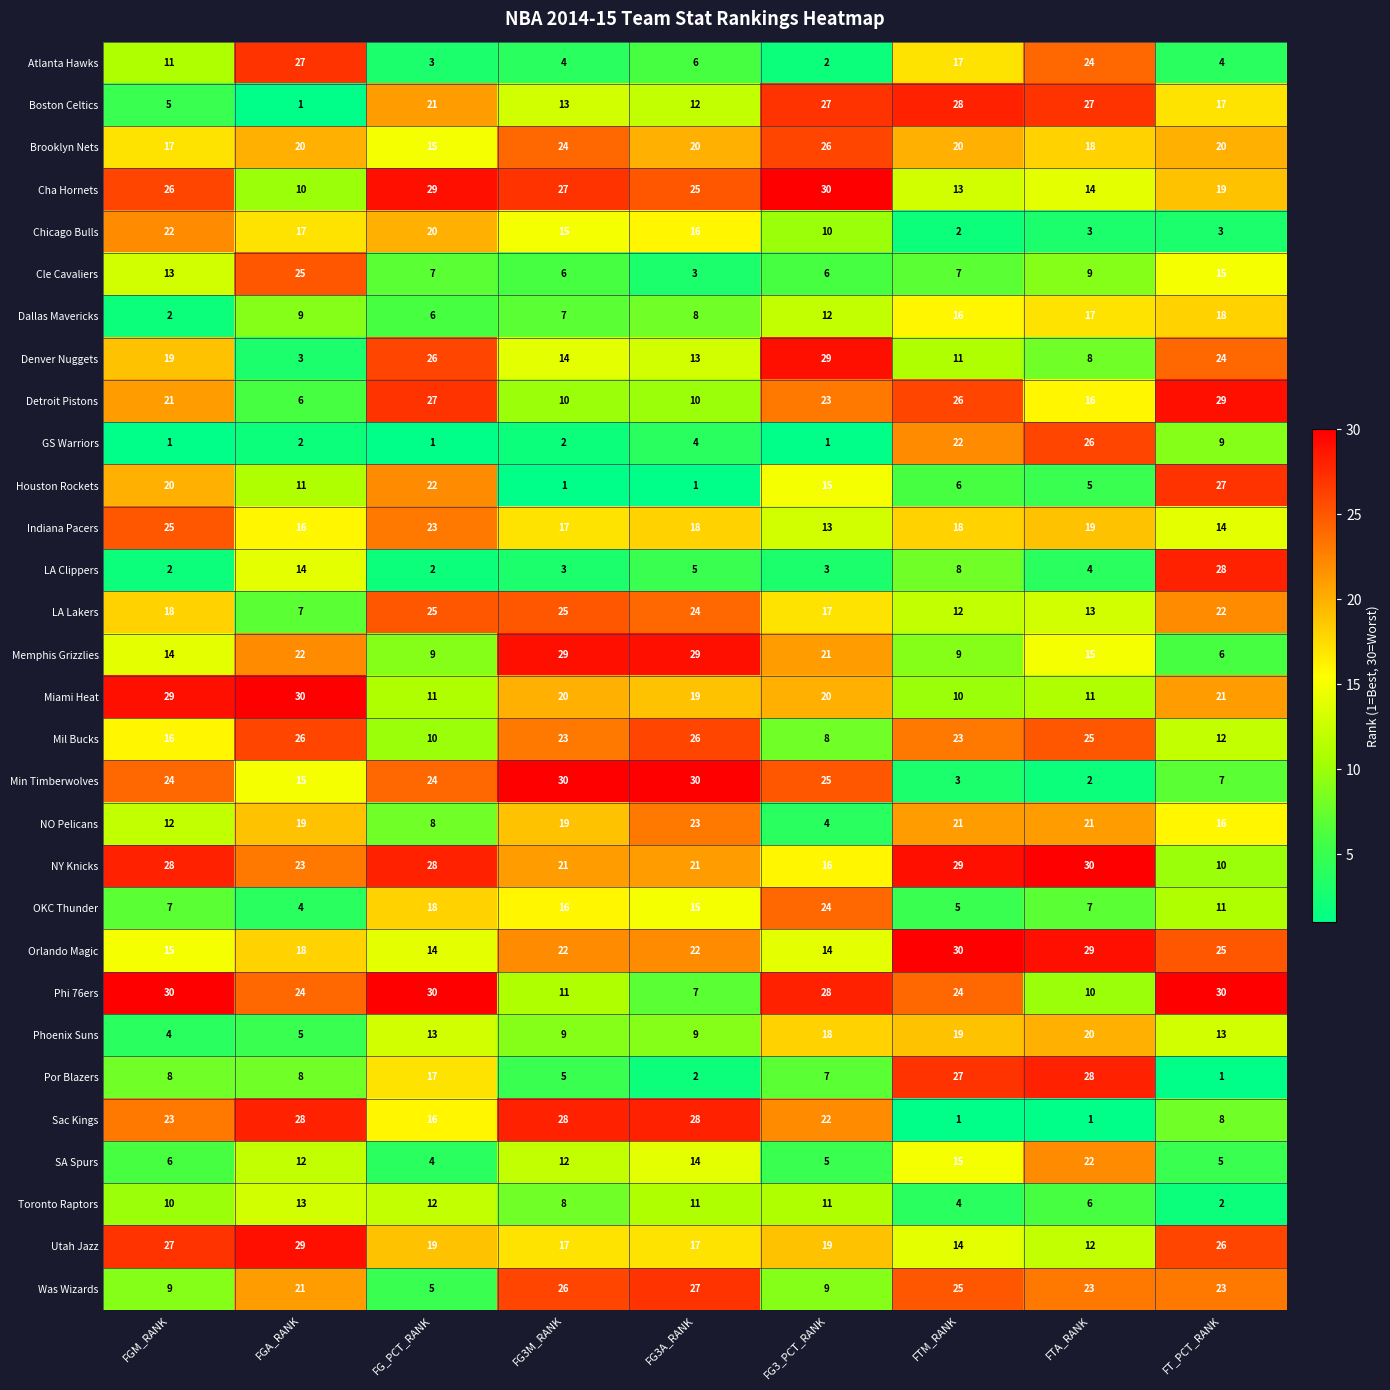

At which label does NY Knicks first exceed 23?

FGM_RANK